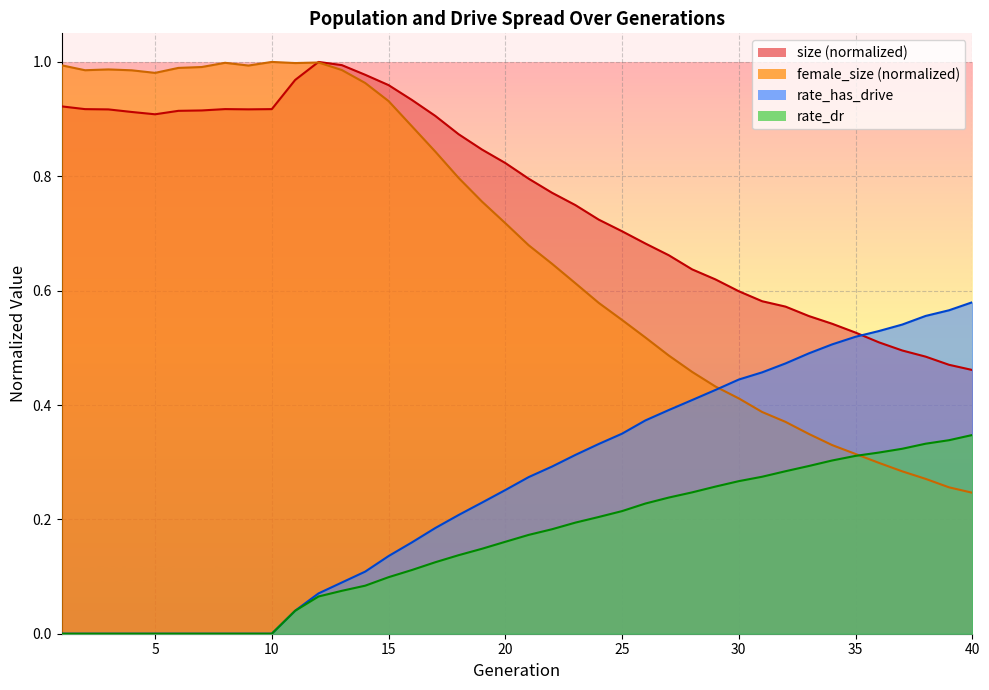

What is the total value across all series at 33?

1.7